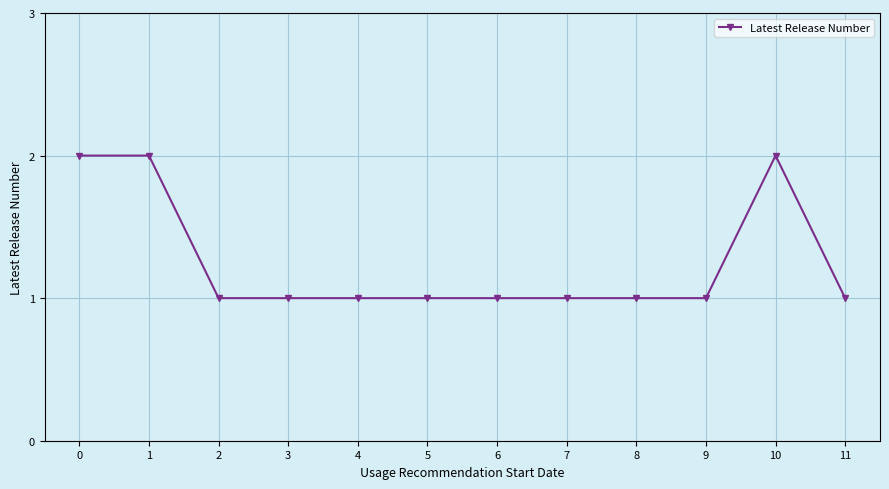

Reading left to right, what are all the values shown in this chart?

2	2	1	1	1	1	1	1	1	1	2	1